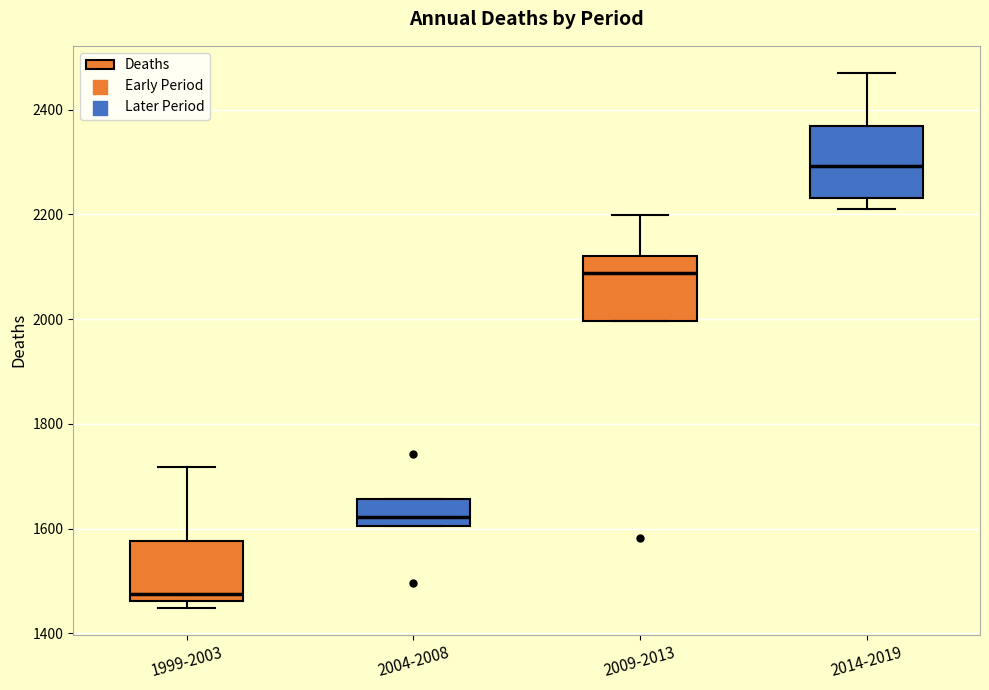

Reading left to right, transcribe this box plot: for each box, give where its median line is, the range the box spans, and where its two whiskers end, as read against the y-axis. The values are not printed on the chart, so give them approximately, as read against the axis.

1999-2003: median 1480, box 1460 to 1580, whiskers 1440 to 1720
2004-2008: median 1620, box 1600 to 1660, whiskers 1600 to 1660
2009-2013: median 2080, box 2000 to 2120, whiskers 2000 to 2200
2014-2019: median 2300, box 2240 to 2360, whiskers 2220 to 2480